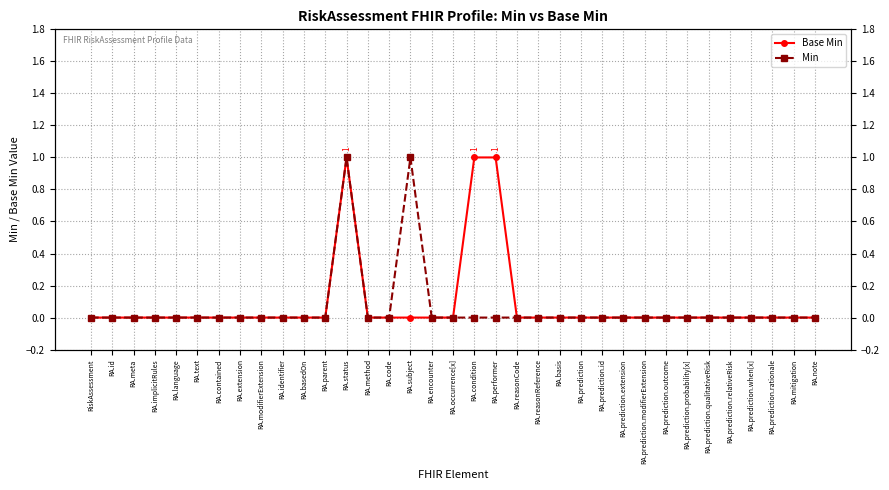

In Min, how many points are higher than both neighbors (excluding endpoints)?

2